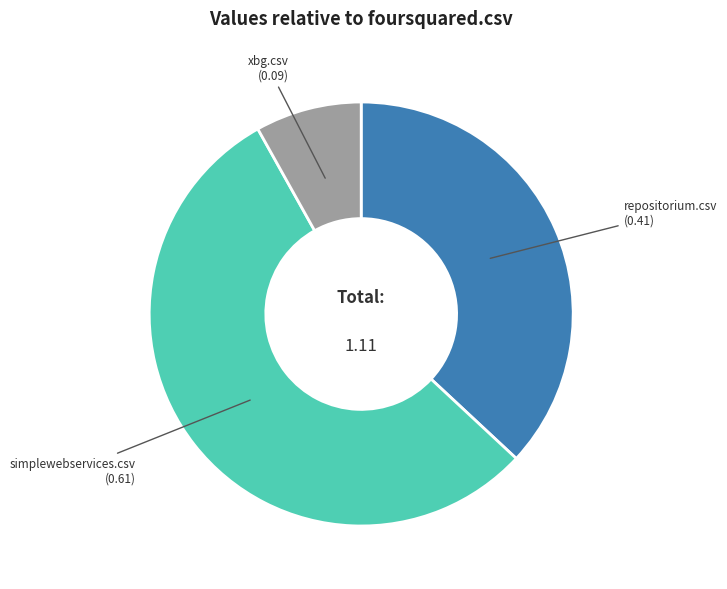

Is the sum of xbg.csv and repositorium.csv greater than half?

No